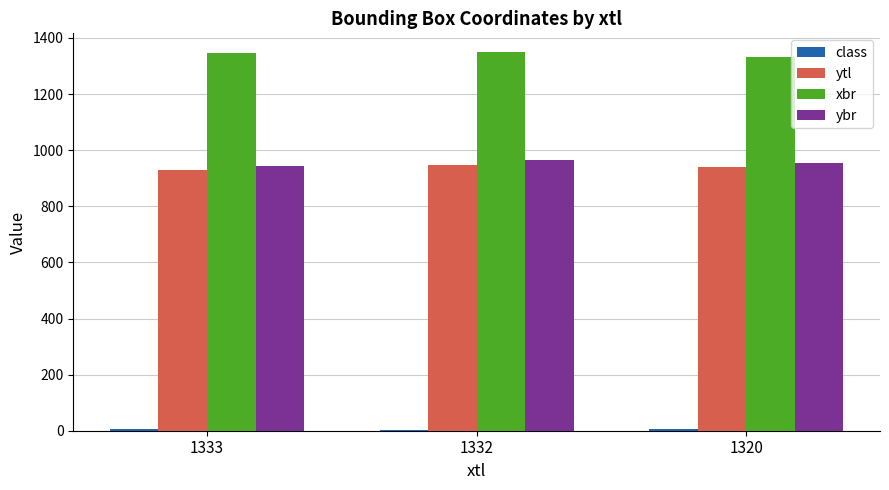

Which series has the largest total across all categories?

xbr